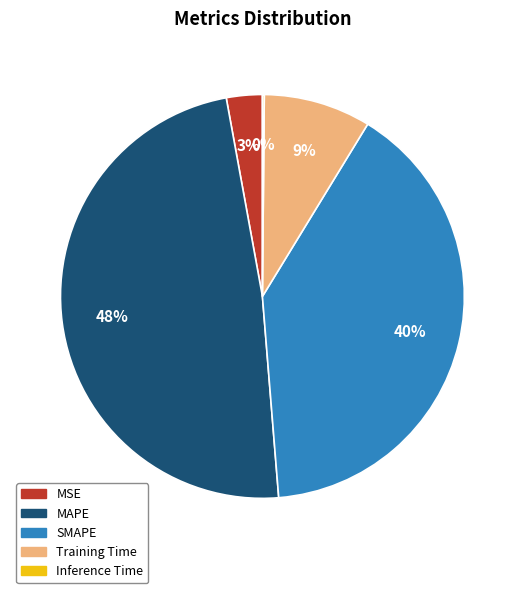

Which category has the biggest portion of the pie?

MAPE